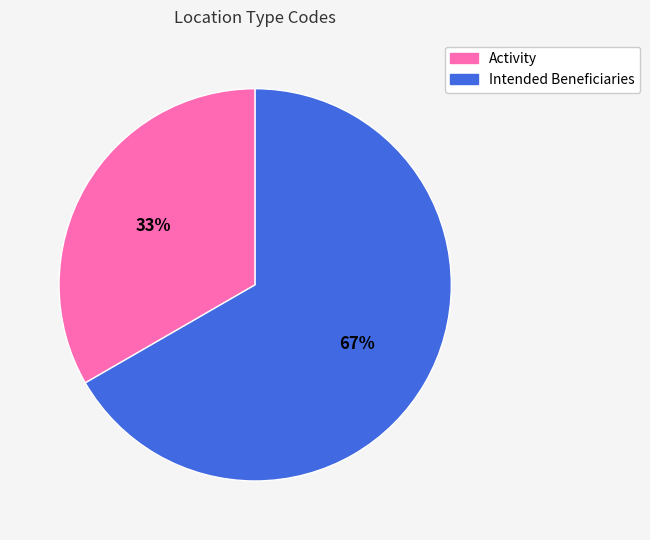

To the nearest percent, what portion does Activity represent?

33%